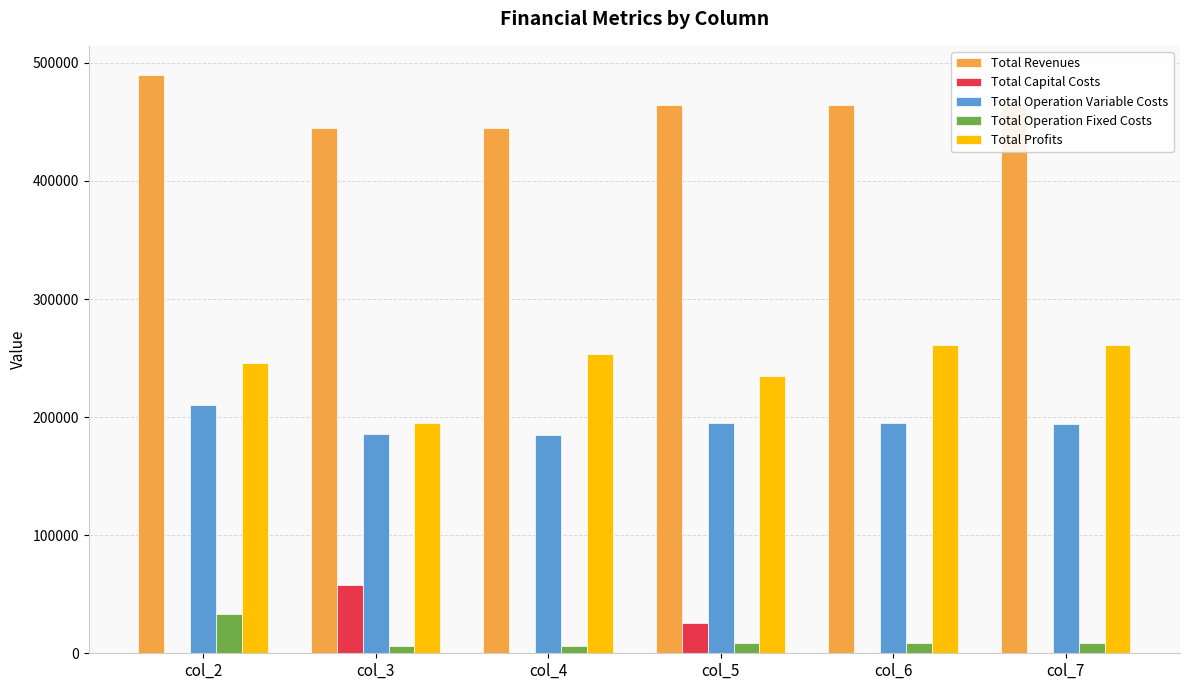

Is the value of Total Operation Variable Costs at col_7 greater than the value of Total Capital Costs at col_2?

Yes